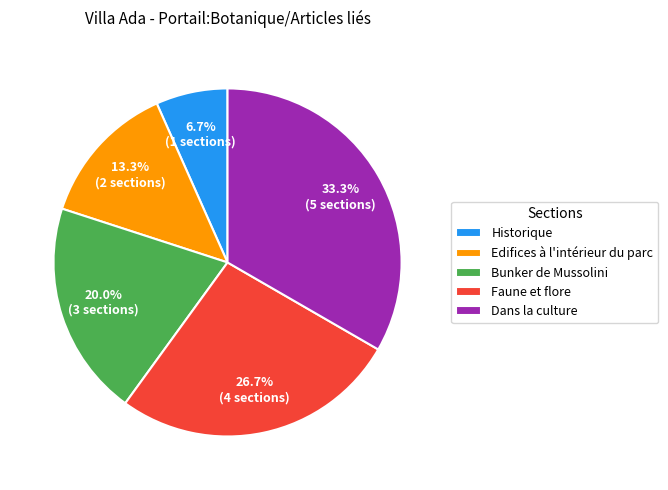

Count the number of slices in the pie.

5